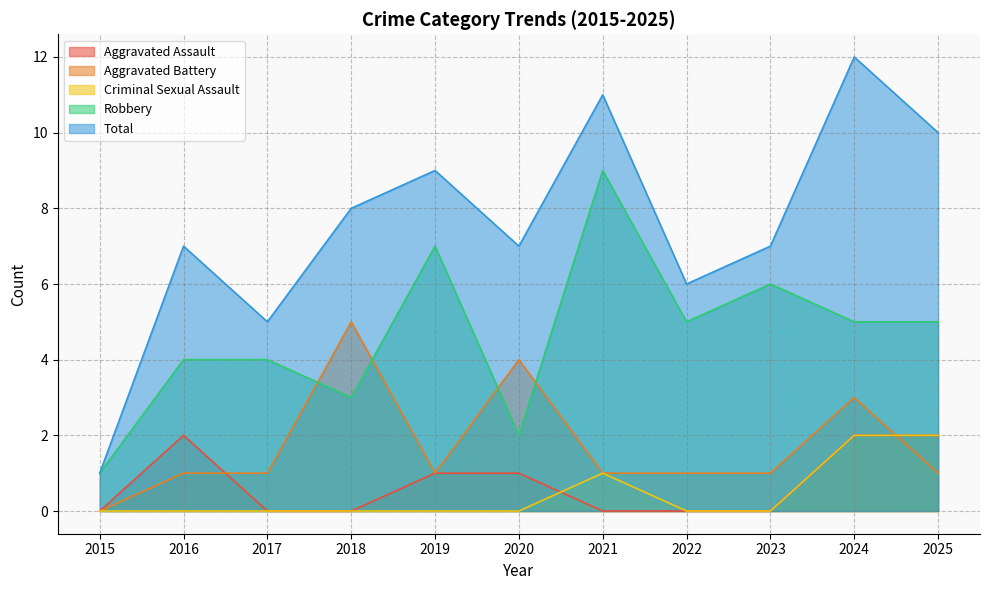

What is the difference between the highest and lowest values at 2025?

9